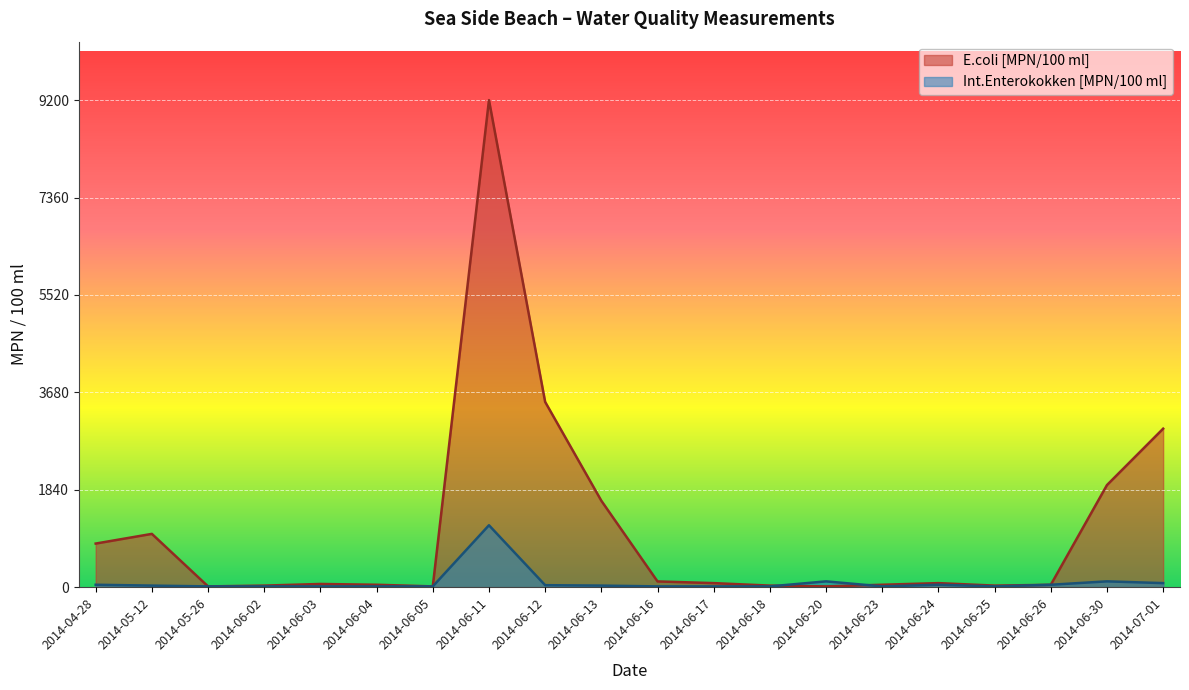

Which has a higher value, 2014-06-16 or 2014-06-11?

2014-06-11